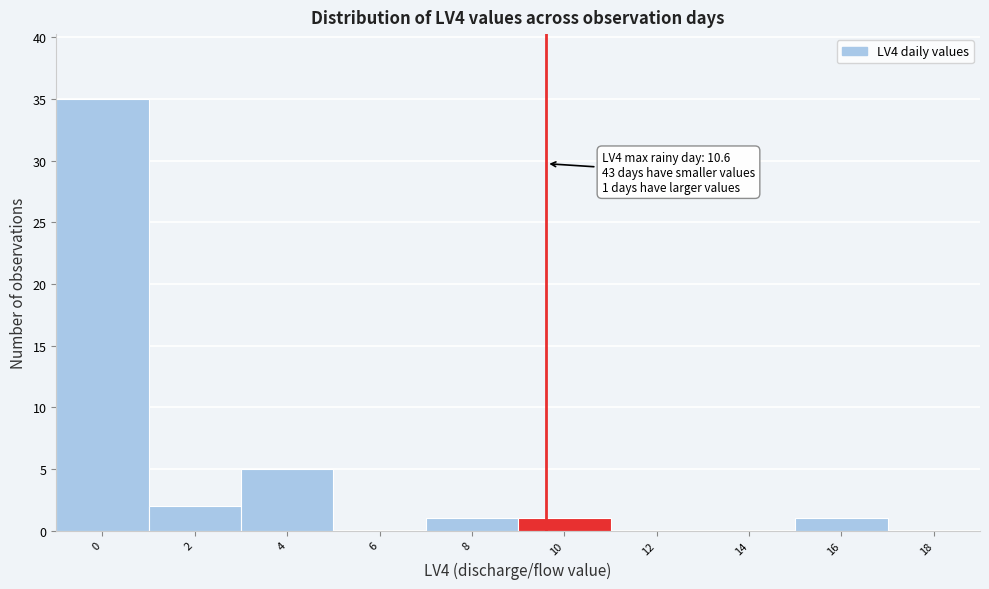

Reading left to right, list all the values displayed in this chart.

0=35	2=2	4=5	6=0	8=1	10=1	12=0	14=0	16=1	18=0